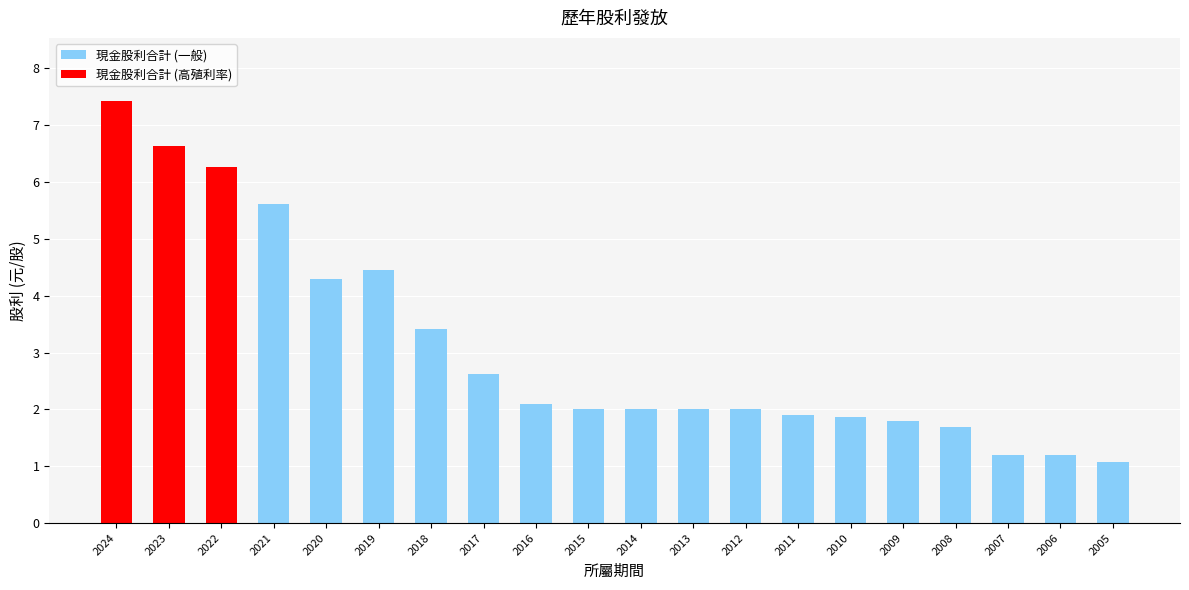

What is the greatest value displayed?

7.4